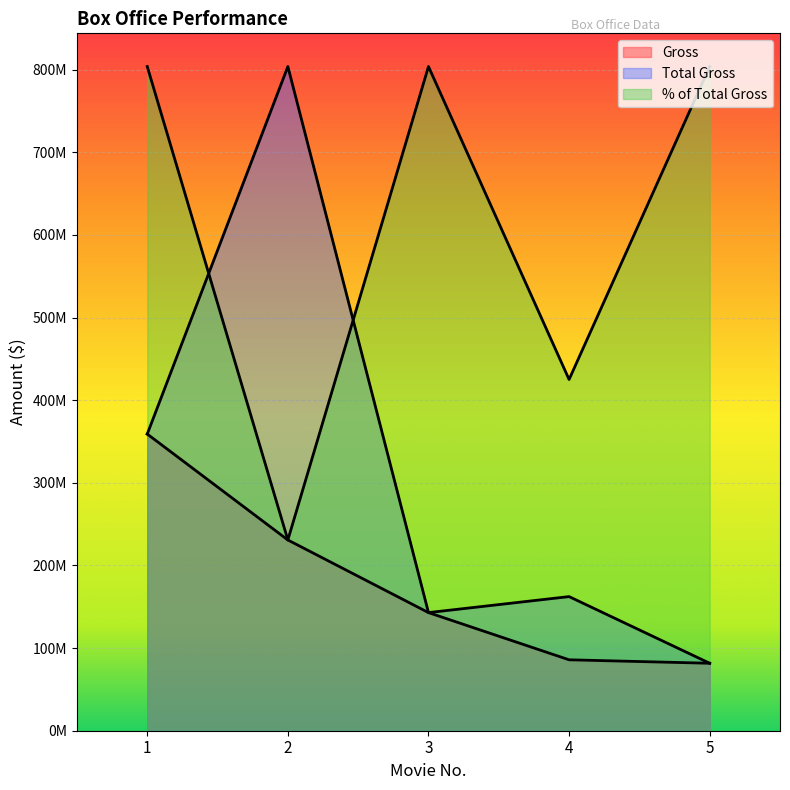

True or false: % of Total Gross has a value of 425057820.4 at 4.

True